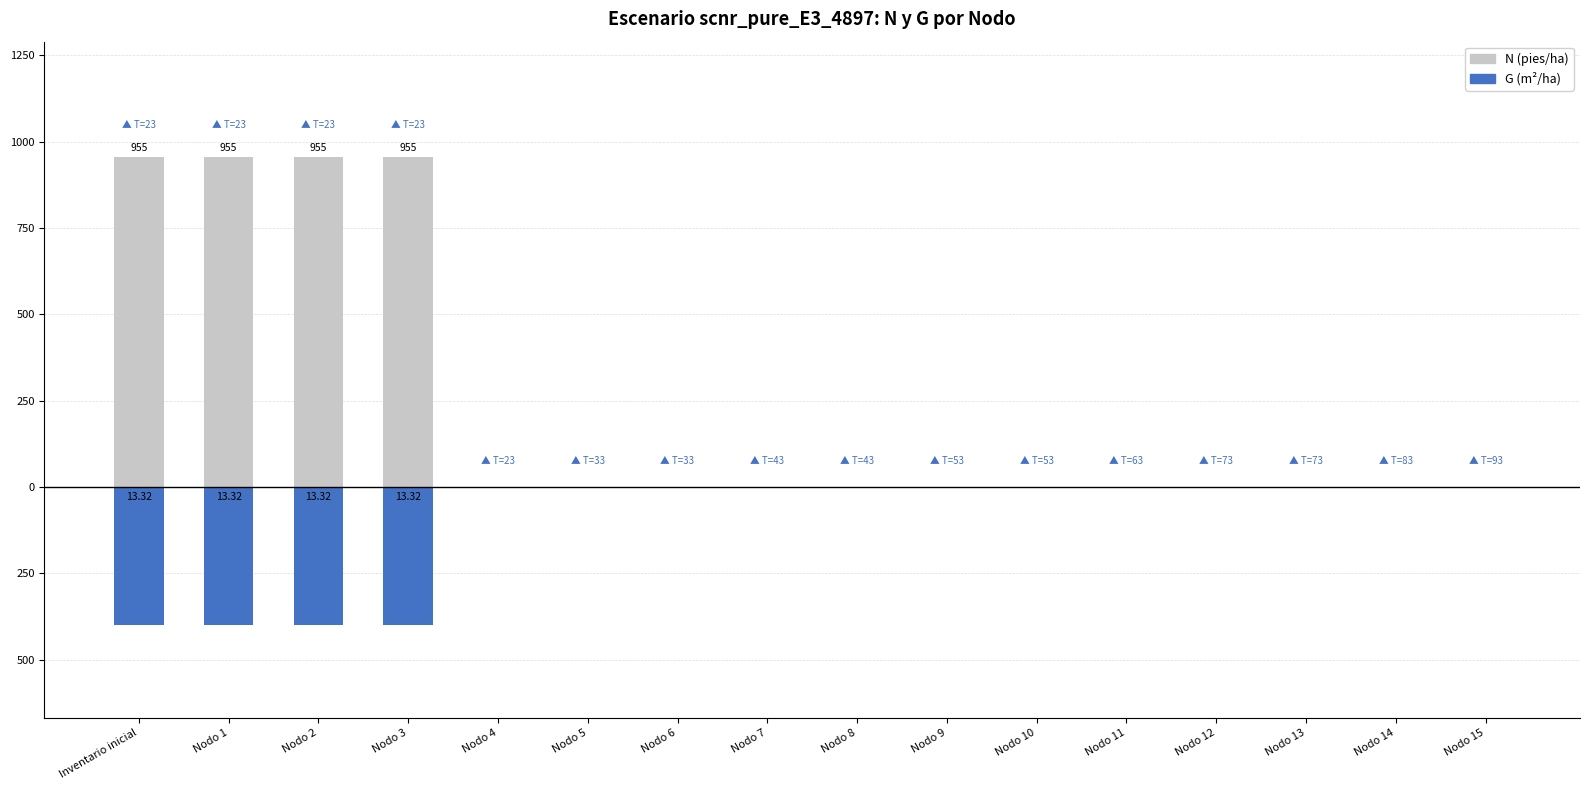

What is the label of the 14th bar from the left?

Nodo 13